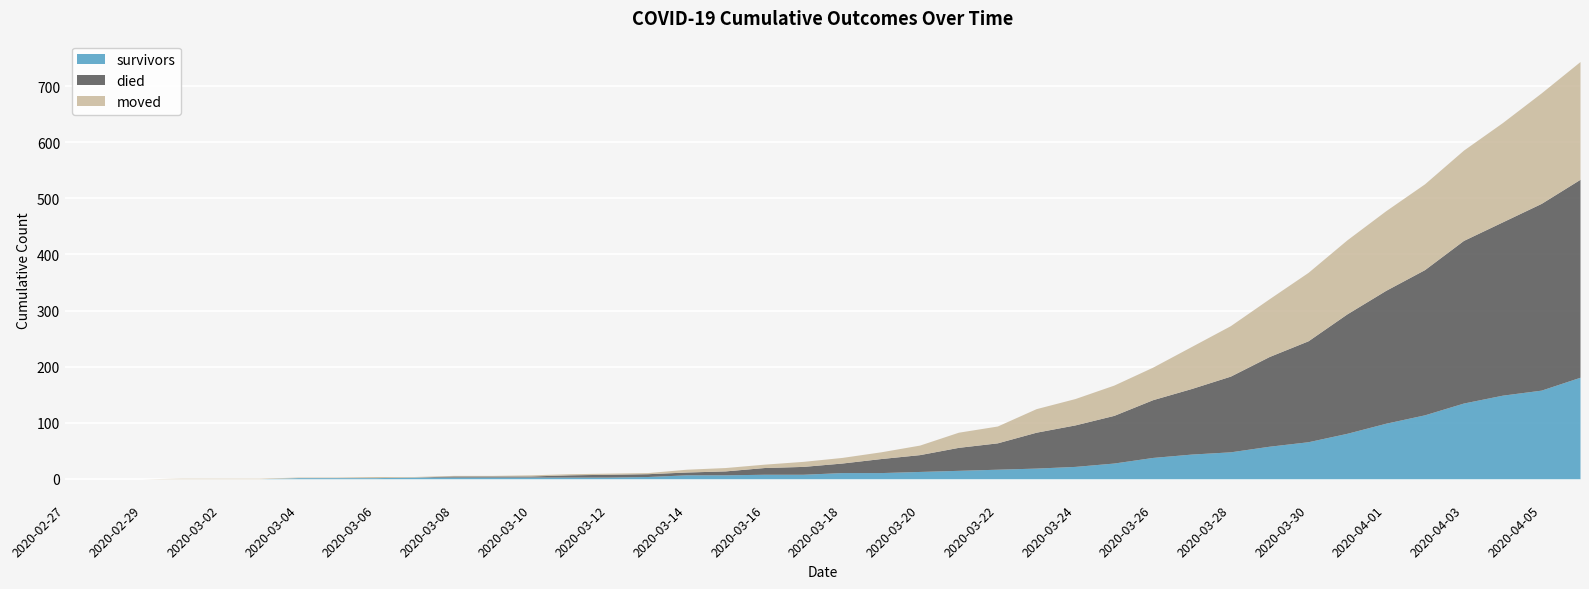

How many series are shown in this chart?

3